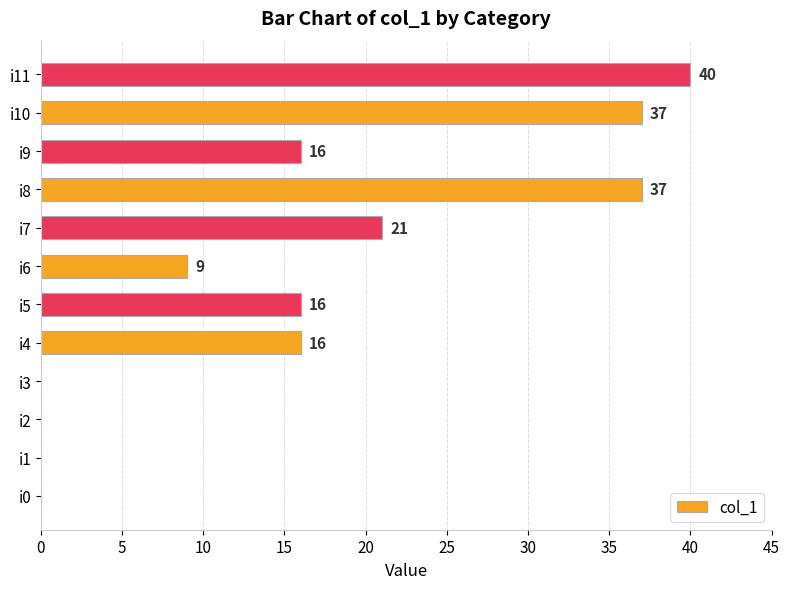

Reading bottom to top, transcribe all the data shown in this chart.

i0=0	i1=0	i2=0	i3=0	i4=16	i5=16	i6=9	i7=21	i8=37	i9=16	i10=37	i11=40